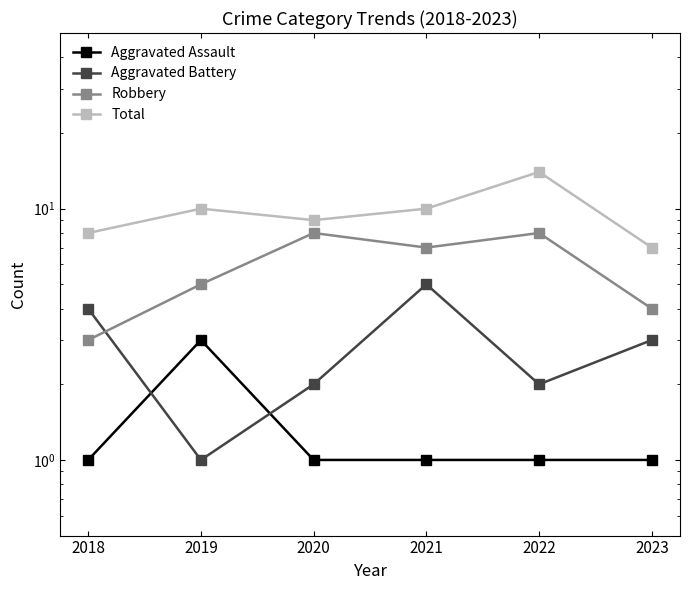

What is the average value of the Aggravated Assault series?

1